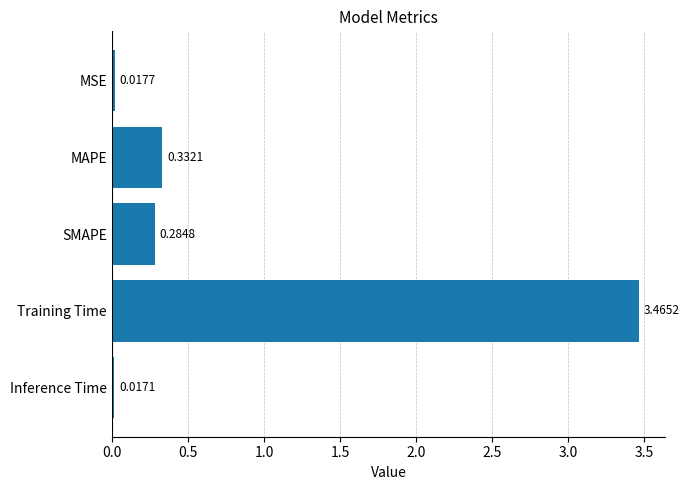

What is the average value?

0.8